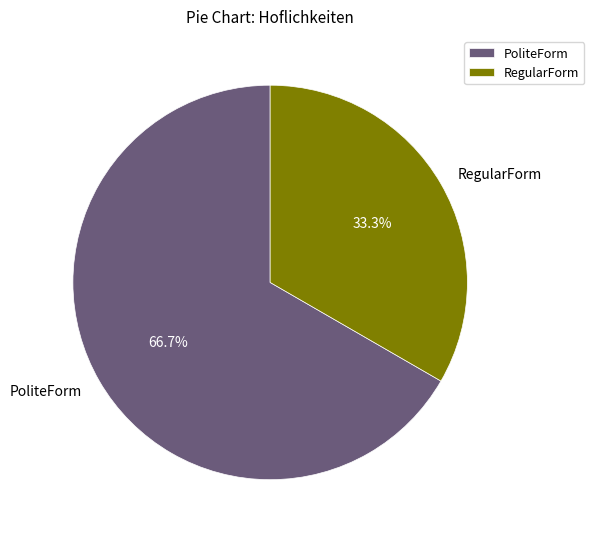

What percentage is the RegularForm slice, to the nearest percent?

33%